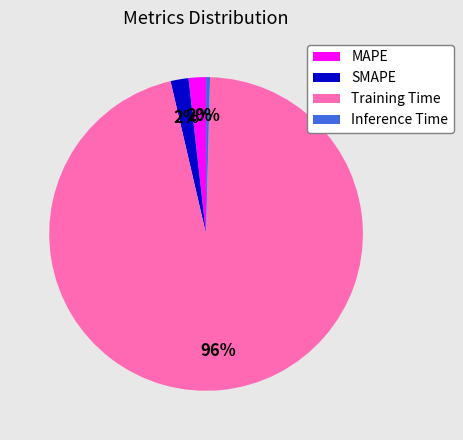

Does Training Time represent more than half of the total?

Yes